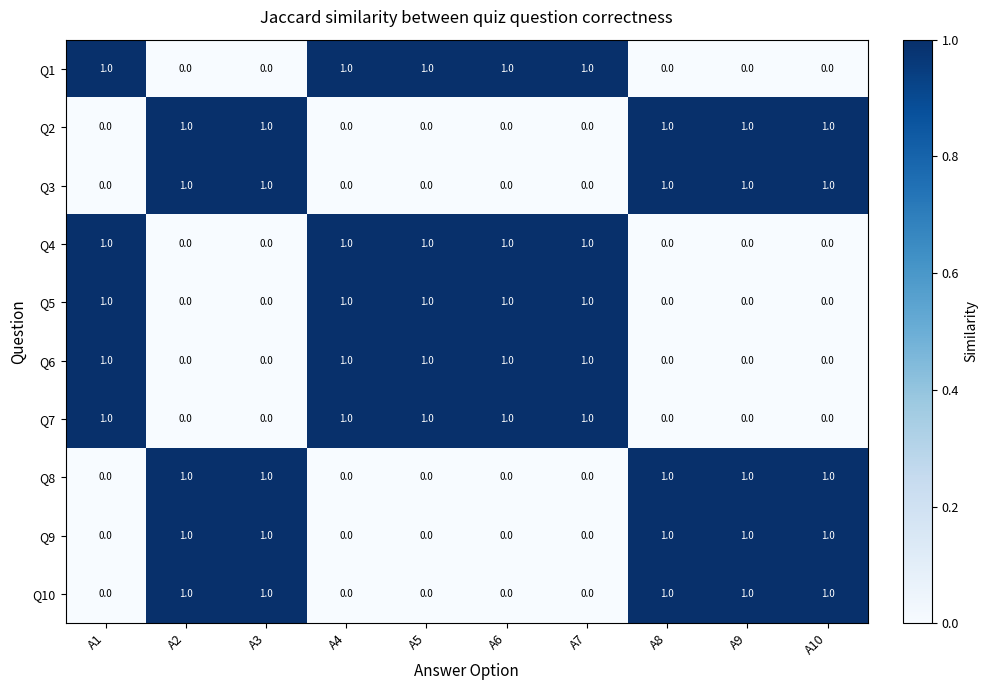

What is the sum of all Q8 values?

5